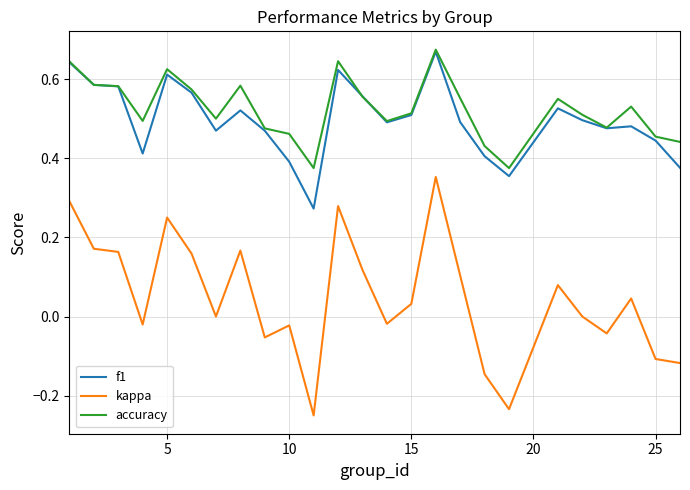

Which series has the widest spread of values?

kappa